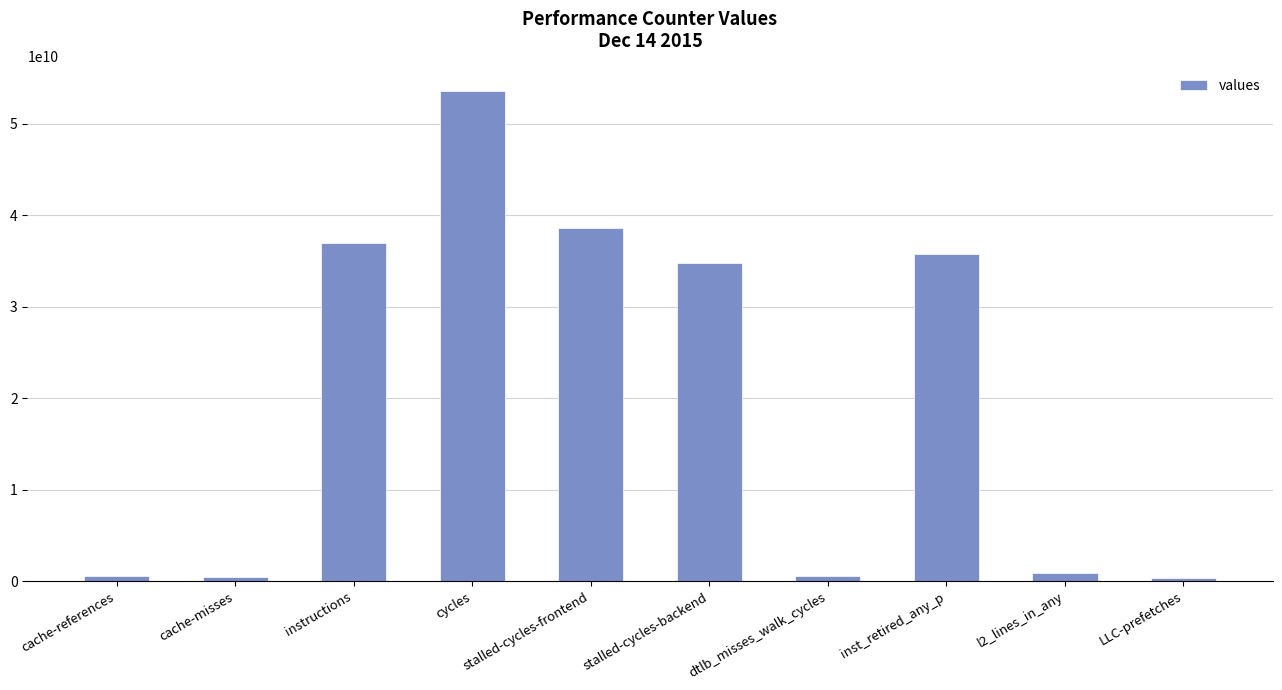

True or false: the data shows 596778010 at dtlb_misses_walk_cycles.

True